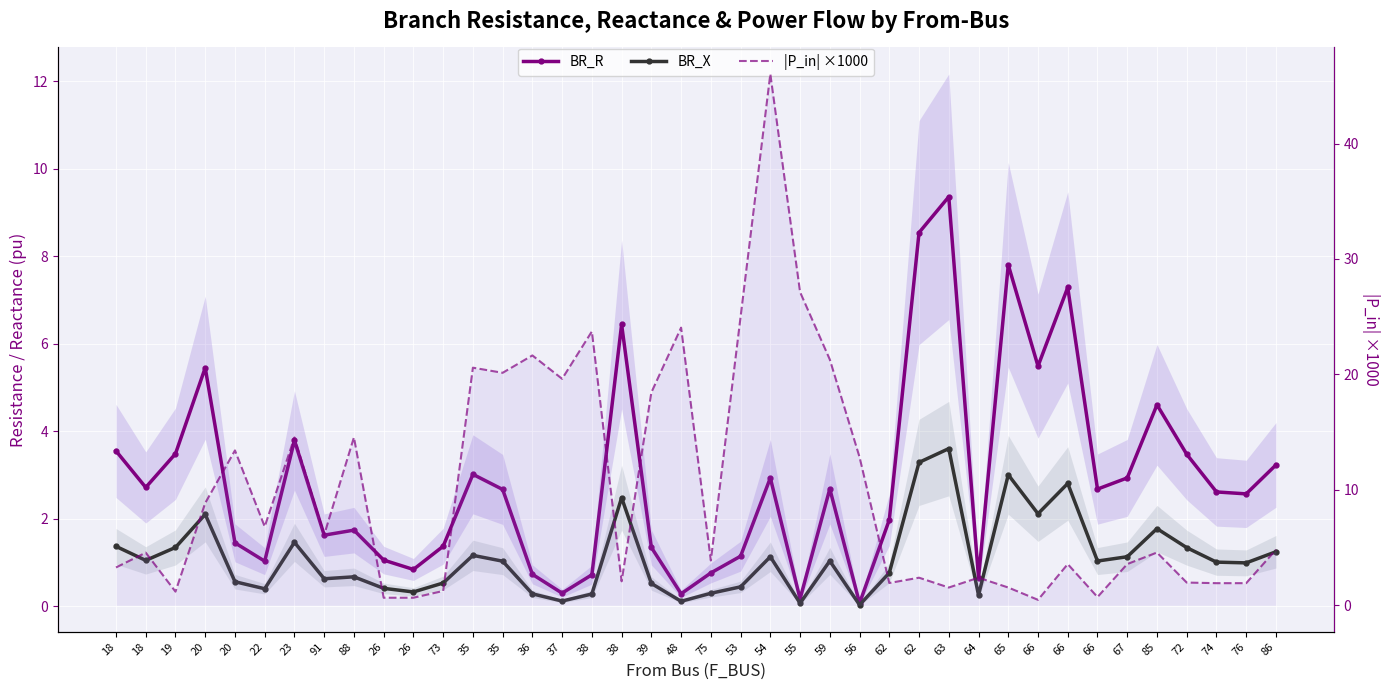

List the series in order of their peak value, lowest first.

BR_X, BR_R, |P_in| ×1000